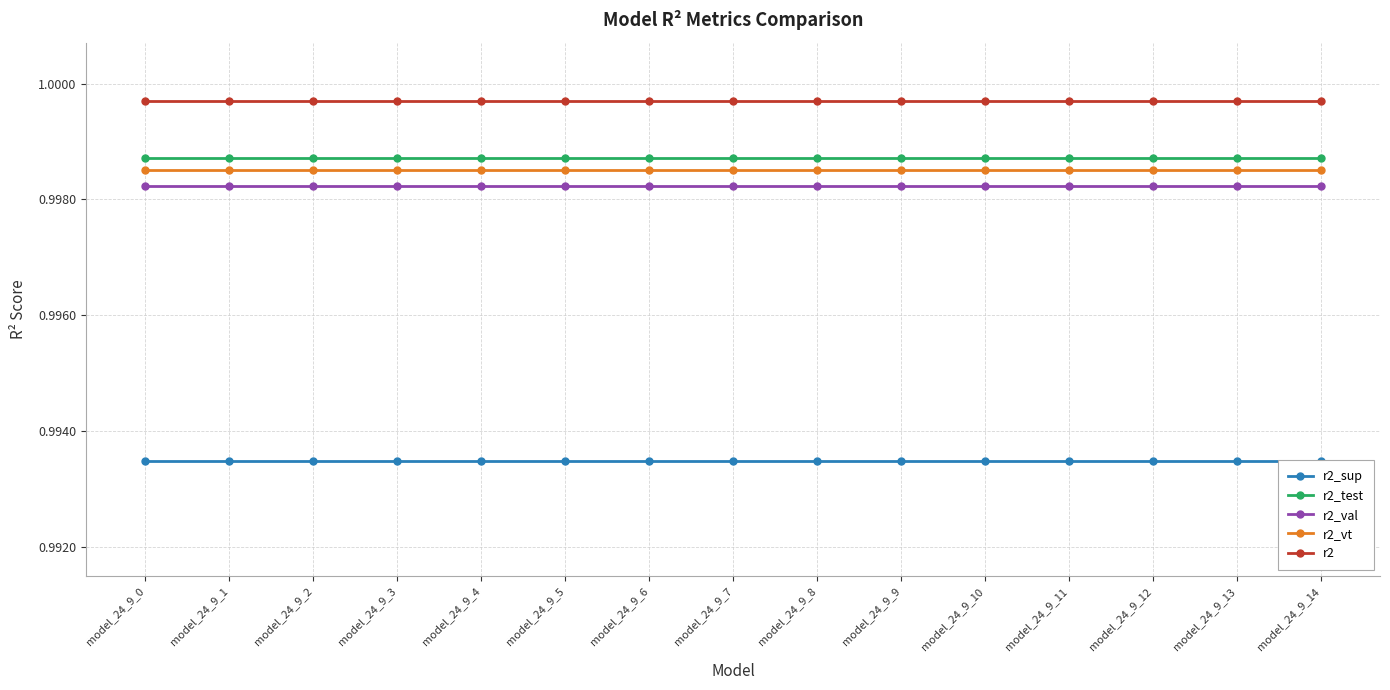

True or false: r2_sup and r2_vt intersect in this chart.

False